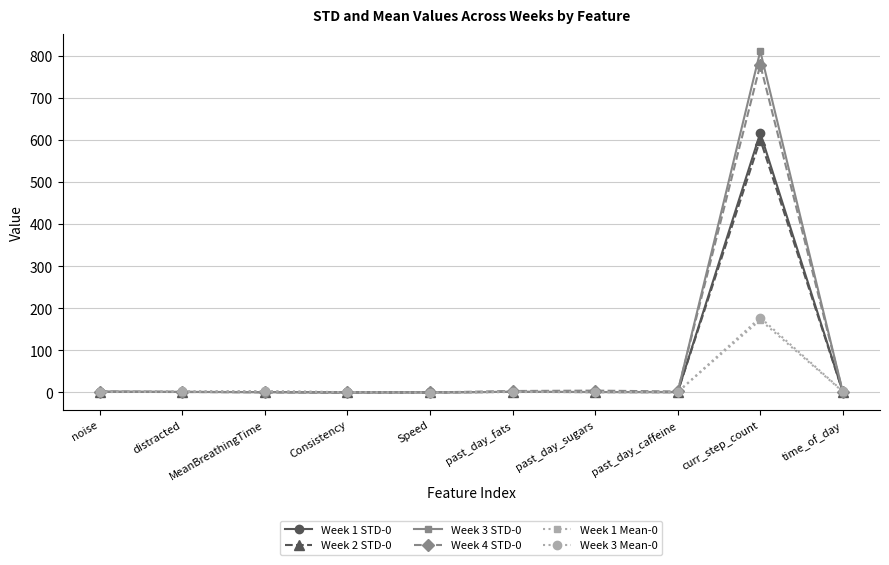

How many values in the Week 1 STD-0 series exceed 1?

6